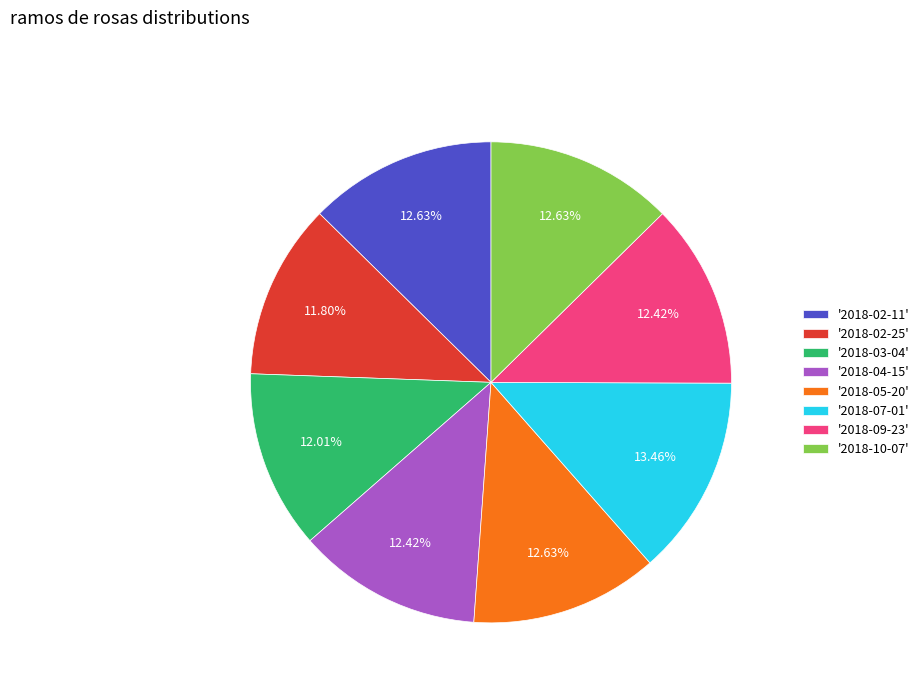

Approximately how many times larger is the value at '2018-03-04' compared to '2018-02-11'?

1.0